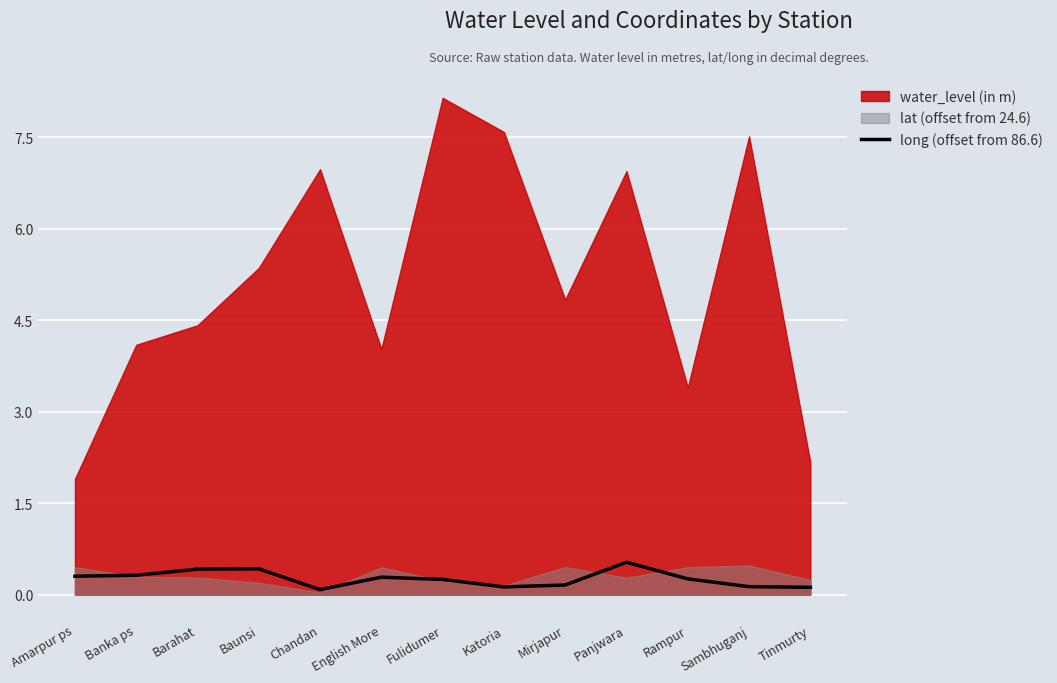

True or false: long (offset from 86.6) has a value of 0.2 at Mirjapur.

True